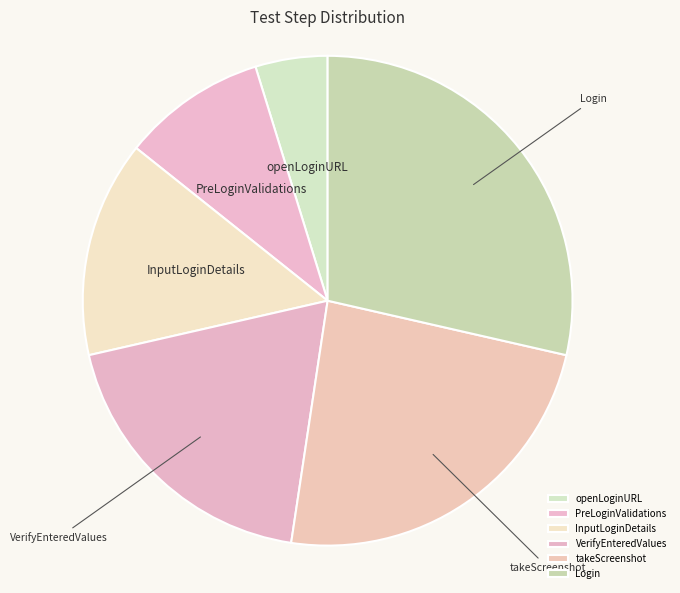

Which has a higher value, openLoginURL or takeScreenshot?

takeScreenshot